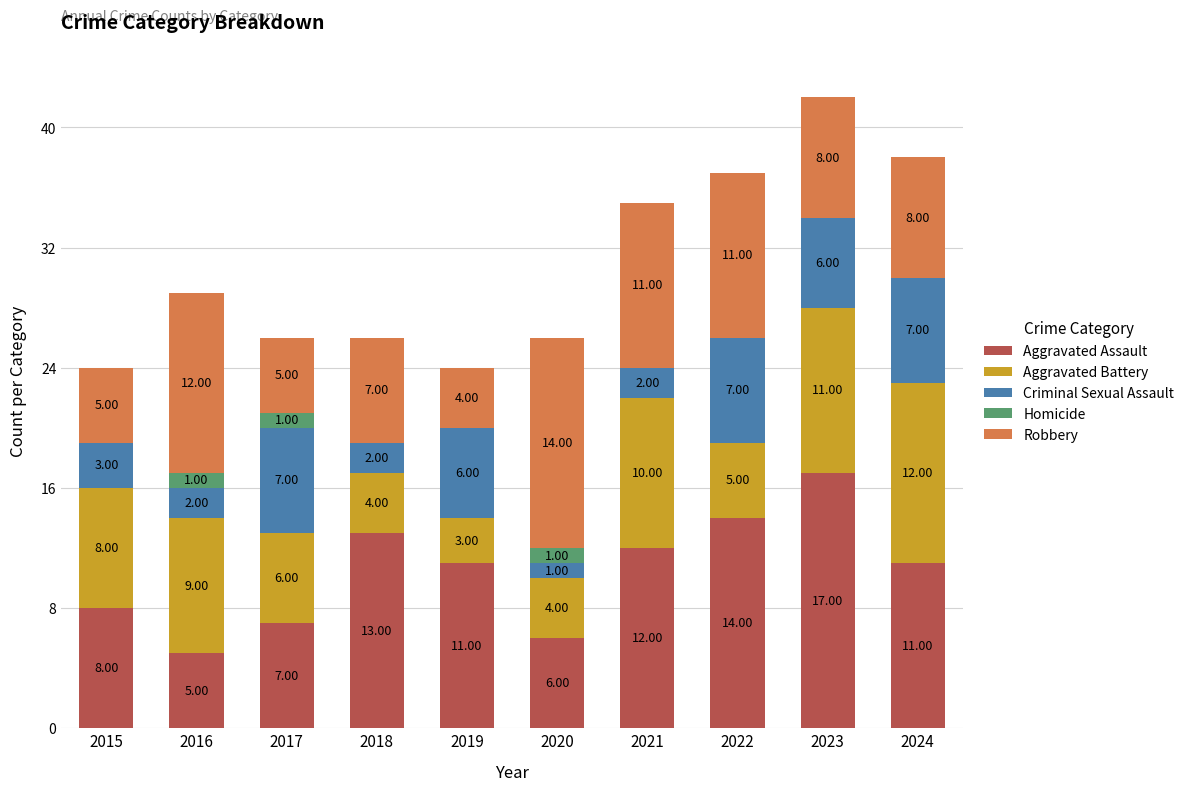

What is the total value across all series at 2023?

42